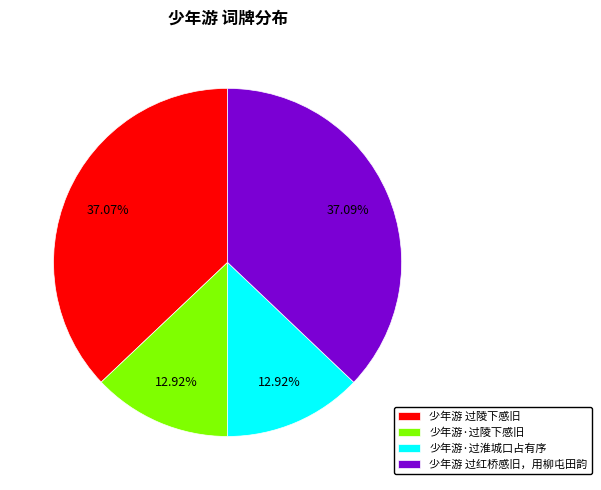

Is there any slice that represents more than half of the pie?

No